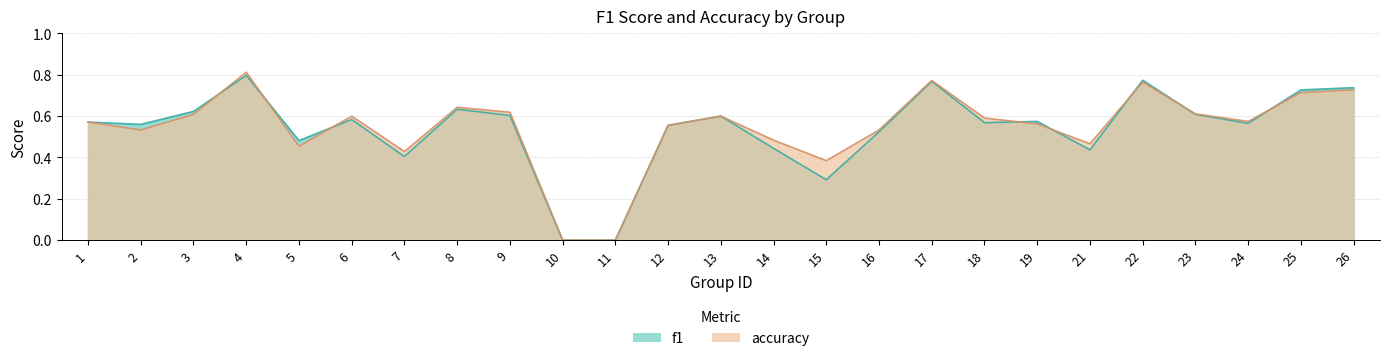

Does the chart have visible grid lines?

Yes